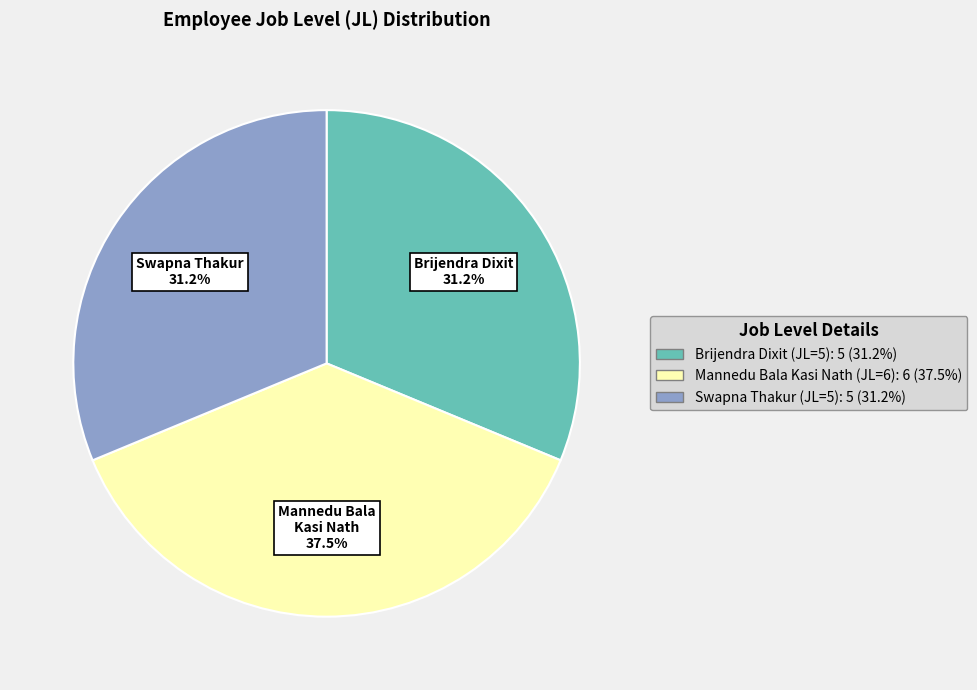

The Brijendra Dixit (JL=5) slice represents 31% of the pie. True or false?

True